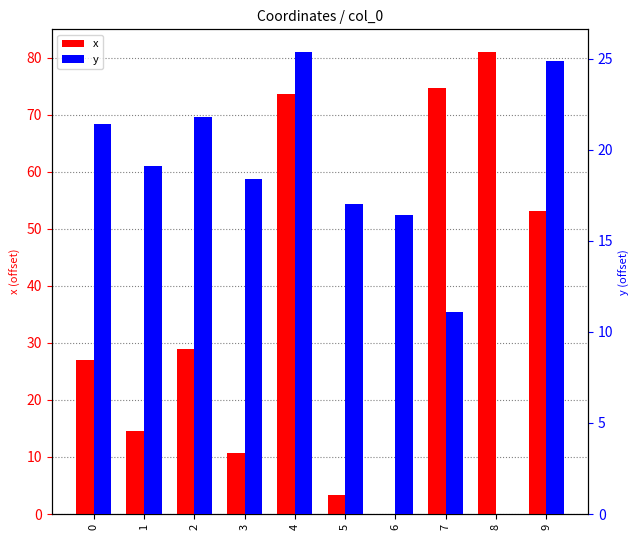

How many values in x are above zero?

9